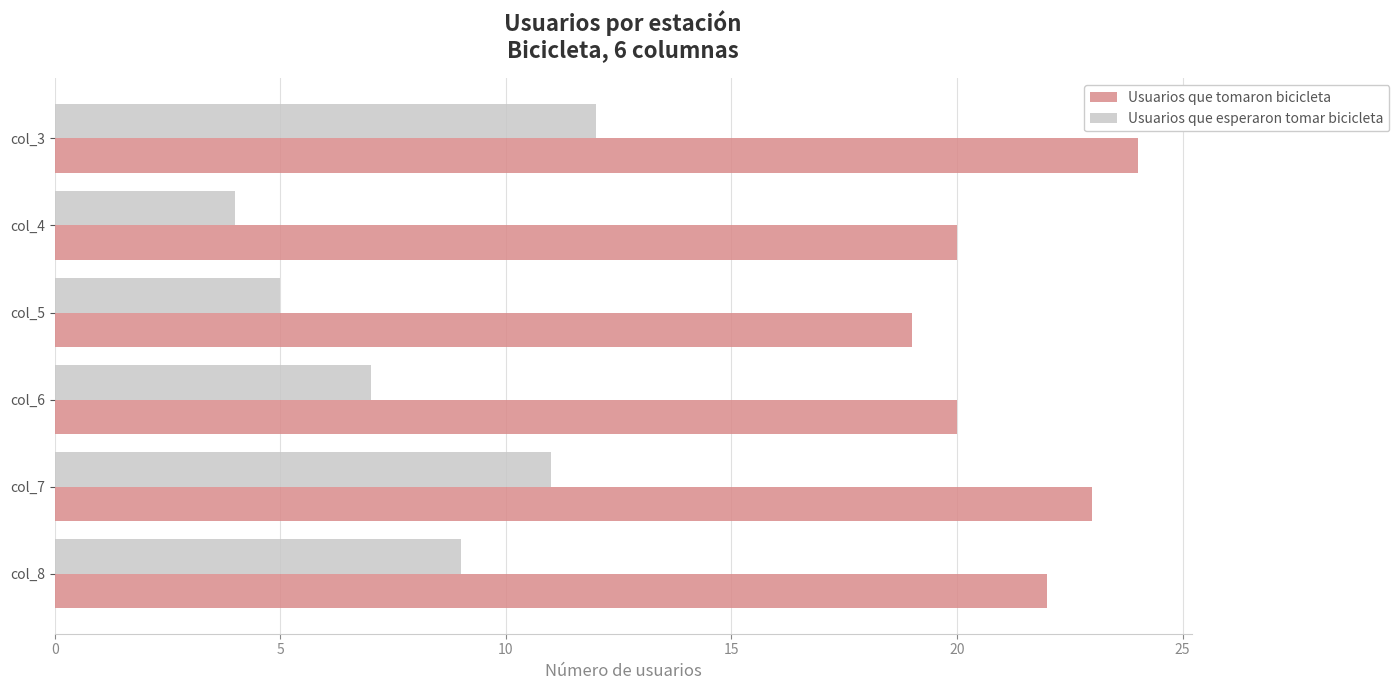

Which series has the largest total across all categories?

Usuarios que tomaron bicicleta